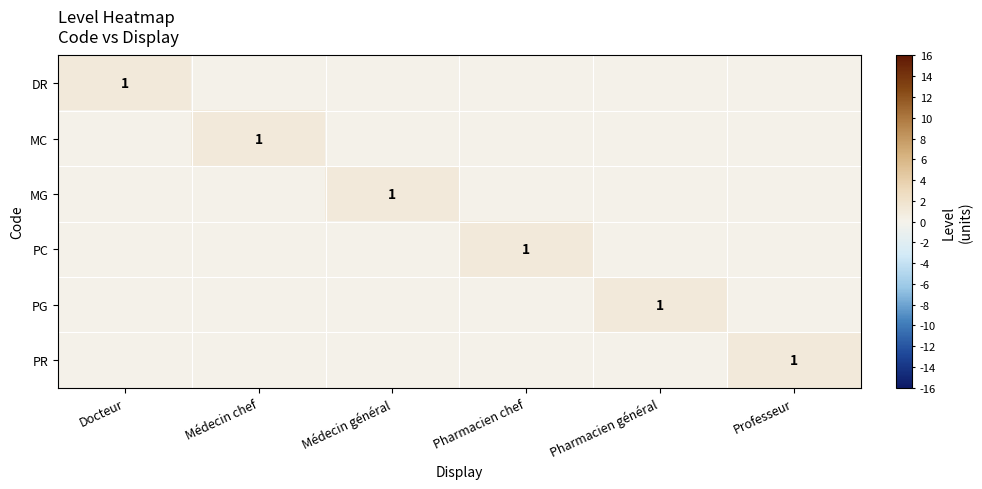

The value of PG at Pharmacien général is 0. True or false?

False